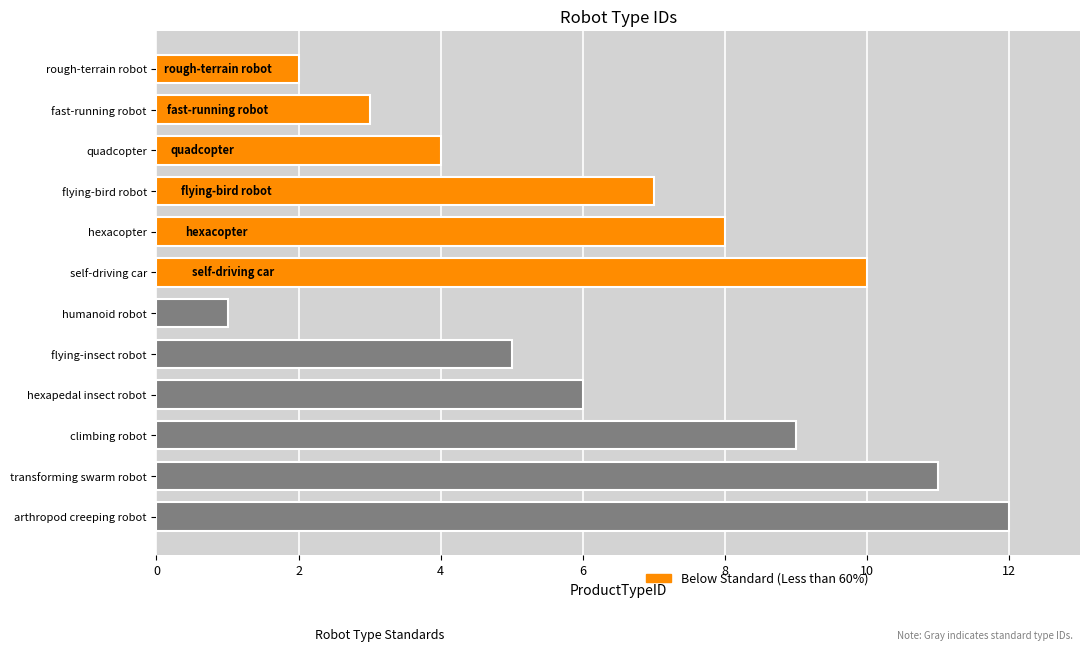

What is the spread (max minus min) of values at 8?

3